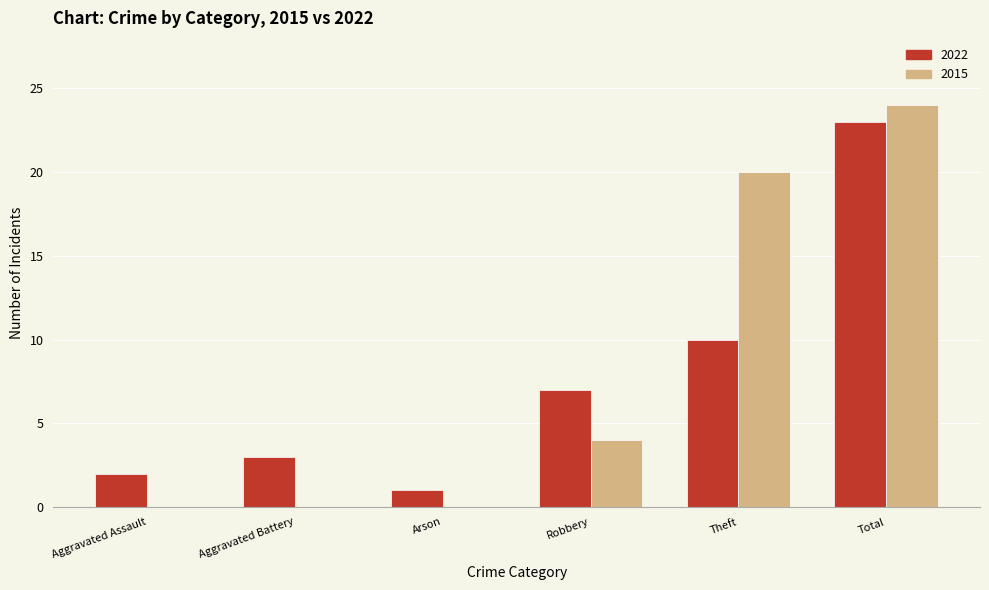

What is the sum of the 2015 values at Total and Arson?

24